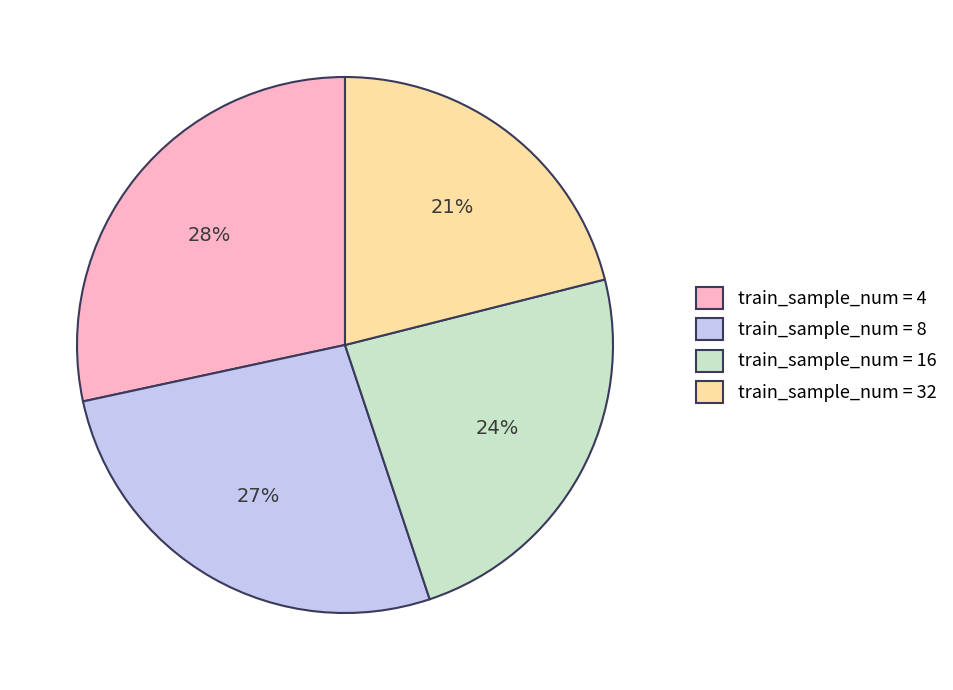

The train_sample_num = 32 slice represents 7% of the pie. True or false?

False